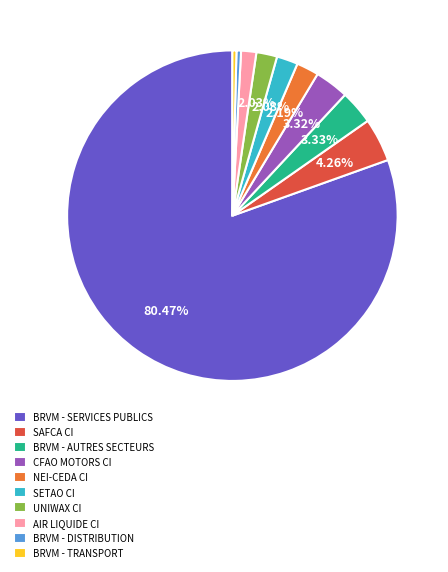

Approximately how many times larger is the value at NEI-CEDA CI compared to CFAO MOTORS CI?

0.7